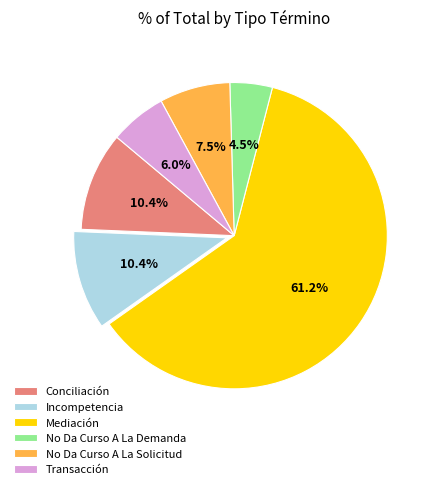

Which category accounts for the majority?

Mediación